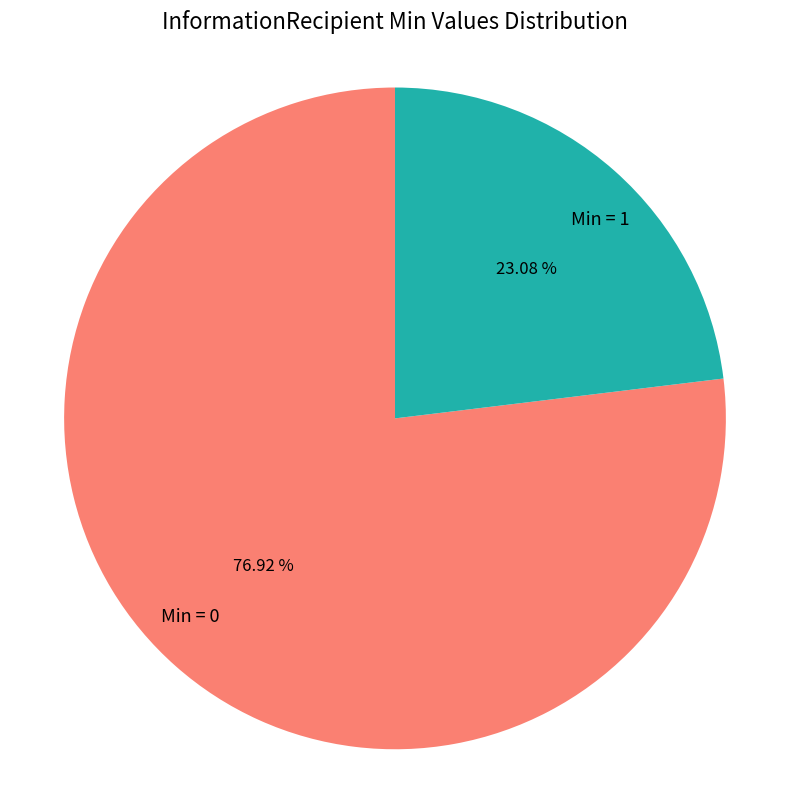

Which category accounts for the majority?

Min = 0